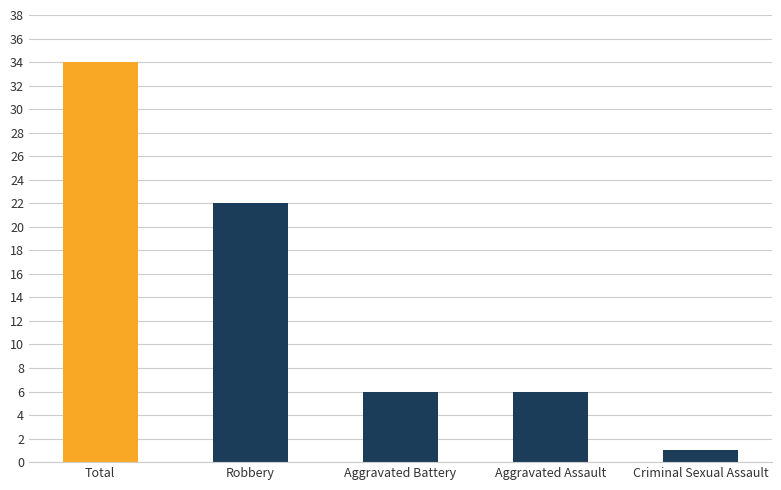

What position from the right is Aggravated Assault?

2